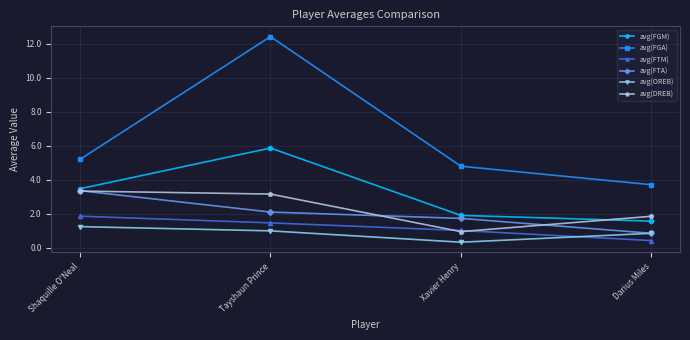

At which category is the sum across all series the highest?

Tayshaun Prince